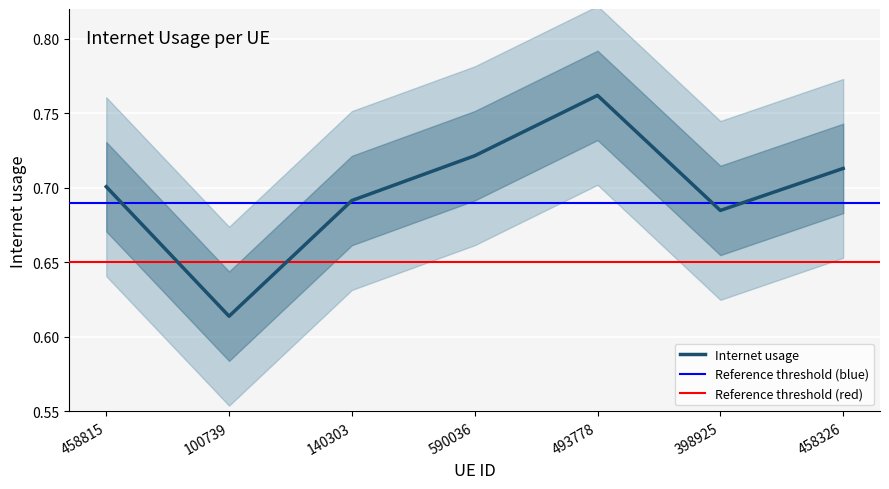

Which category has the highest value across all series?

493778